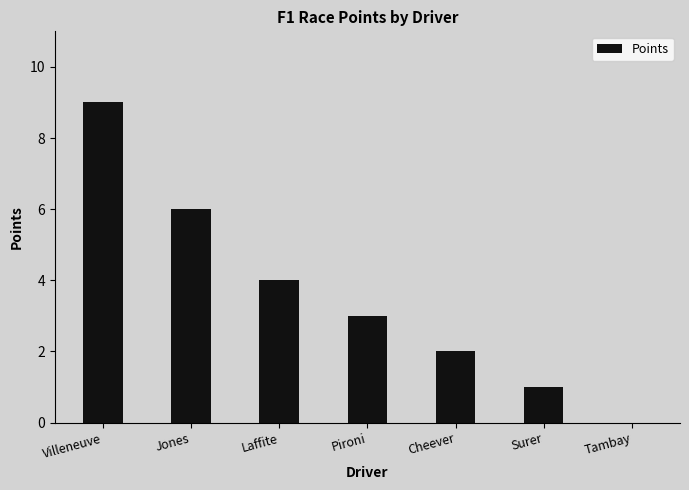

How many values are between 1 and 6?

5